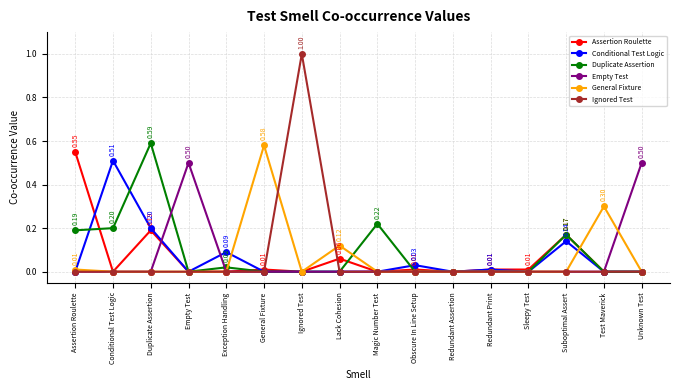

Which series has the widest spread of values?

Ignored Test